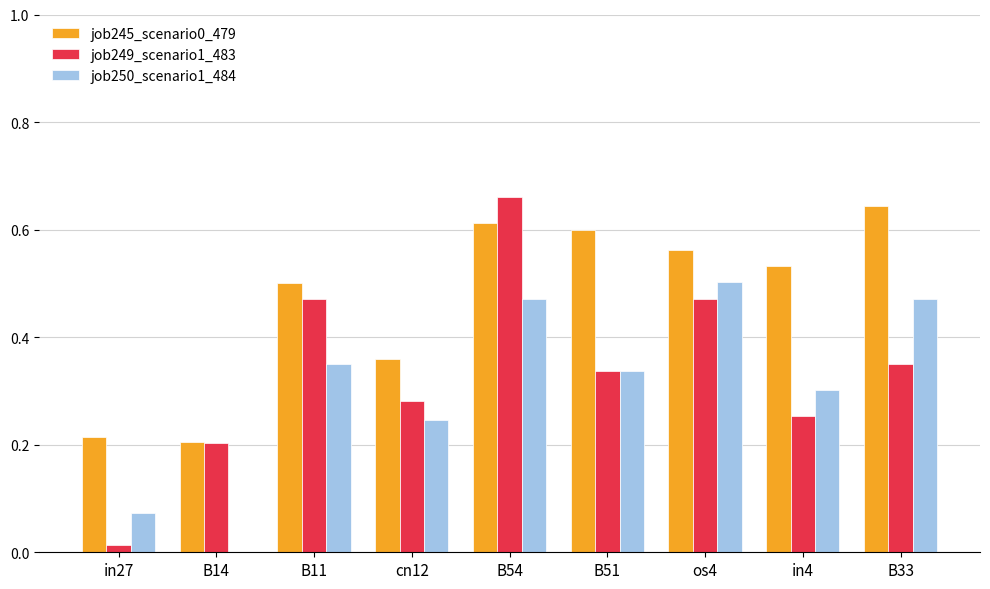

At which label does job245_scenario0_479 reach its peak?

B33